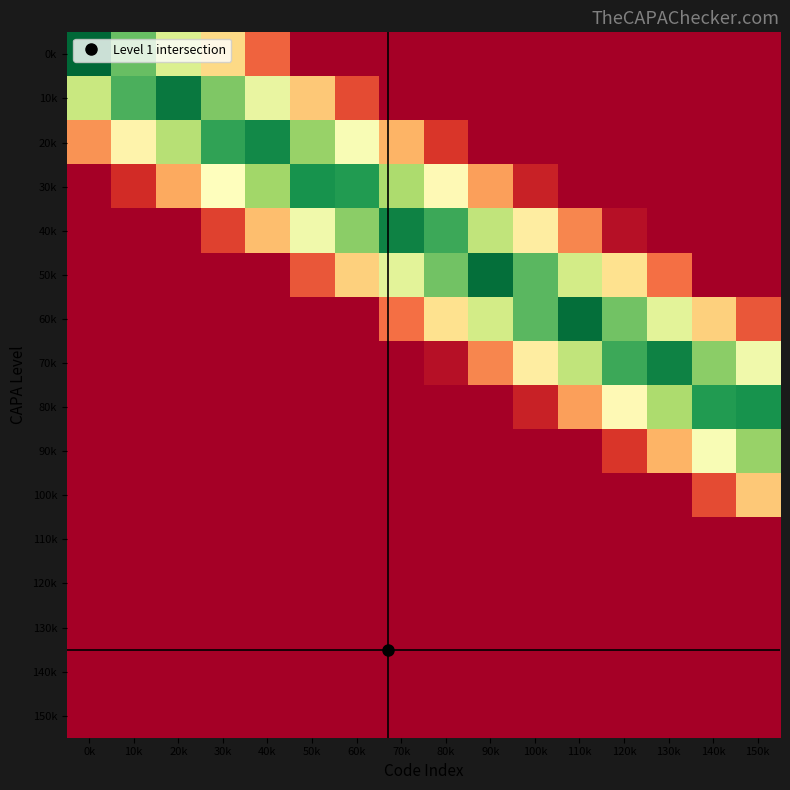

Which label corresponds to the largest value in the chart?

0k